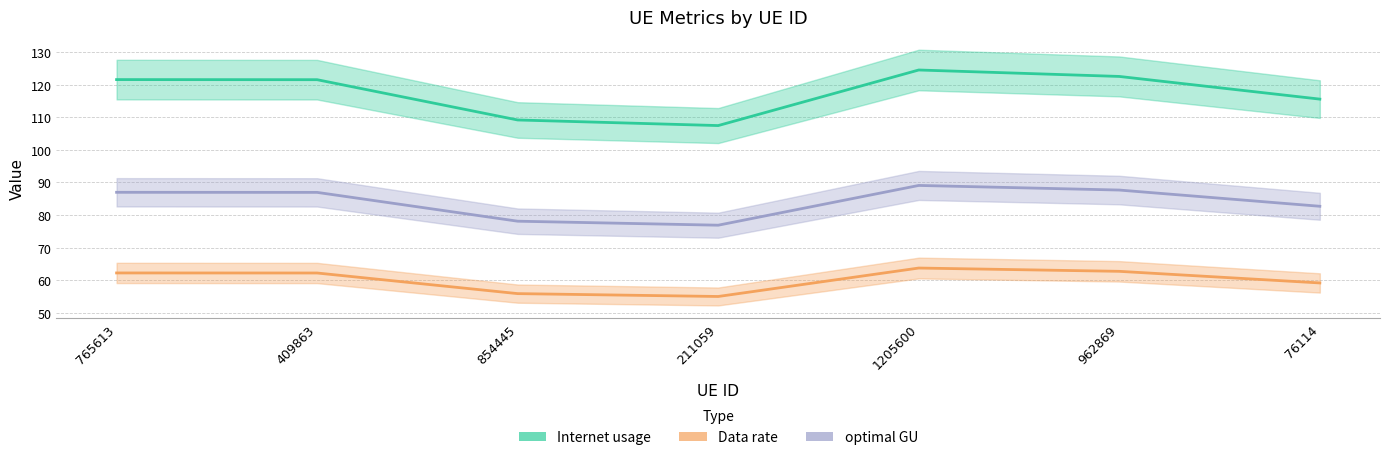

True or false: optimal GU has a value of 116.5 at 211059.

False